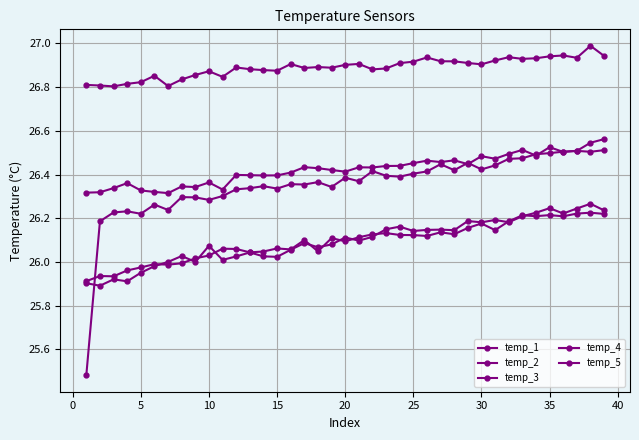

Does the chart have visible grid lines?

Yes